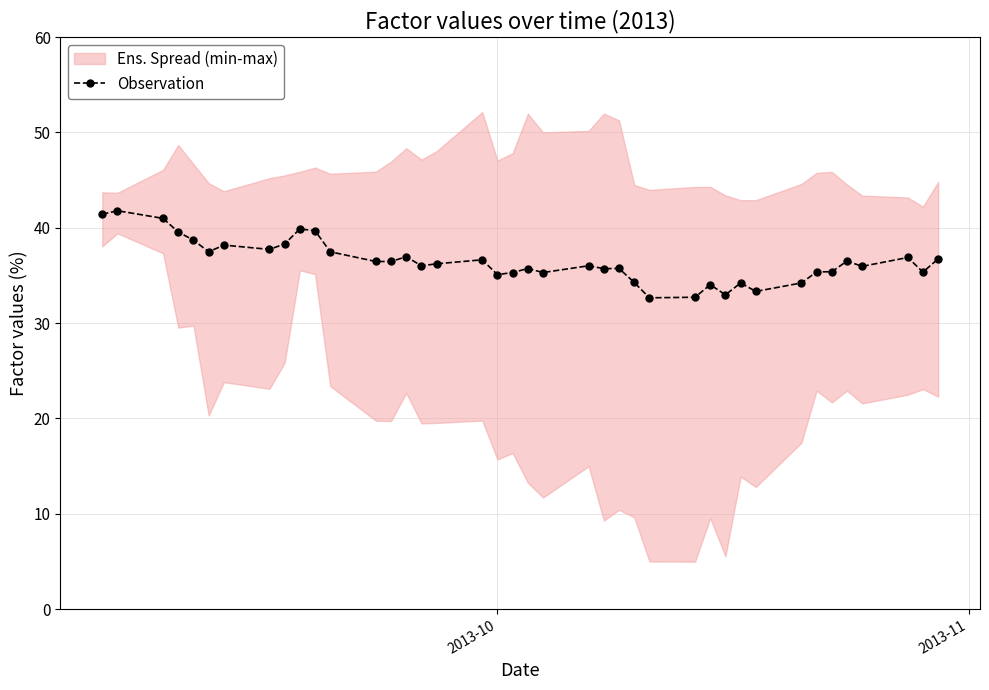

What is the sum of all values?

1459.0